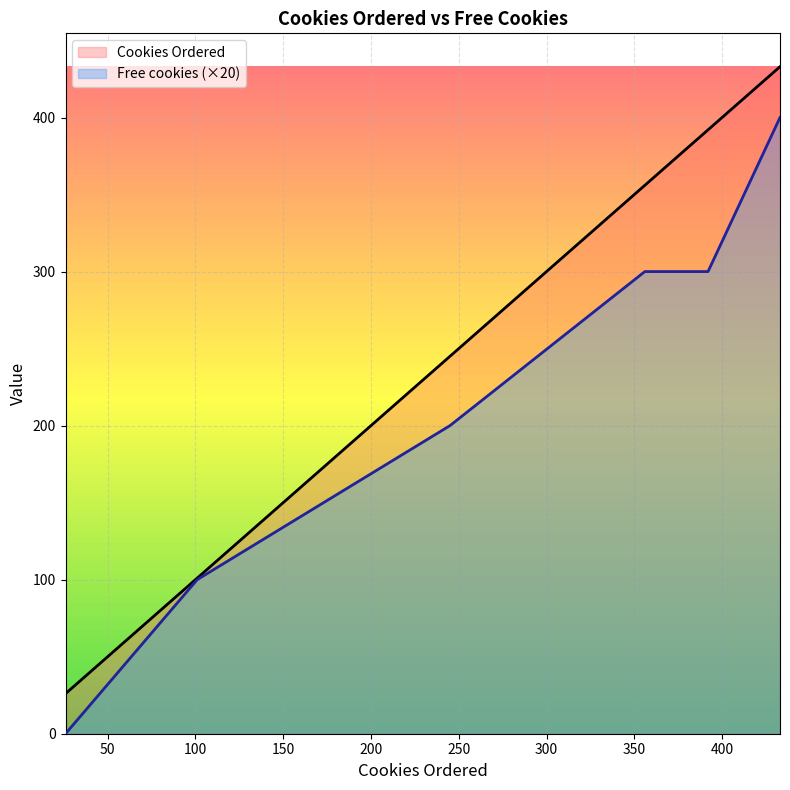

Reading left to right, extract all data points from this chart.

Cookies Ordered: 26	101	245	356	363	392	433
Free cookies: 0	100	200	300	300	300	400